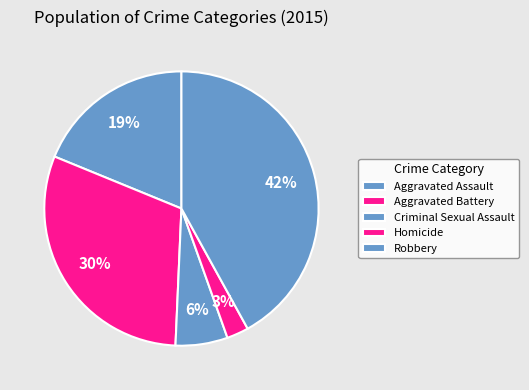

To the nearest percent, what portion does Robbery represent?

42%